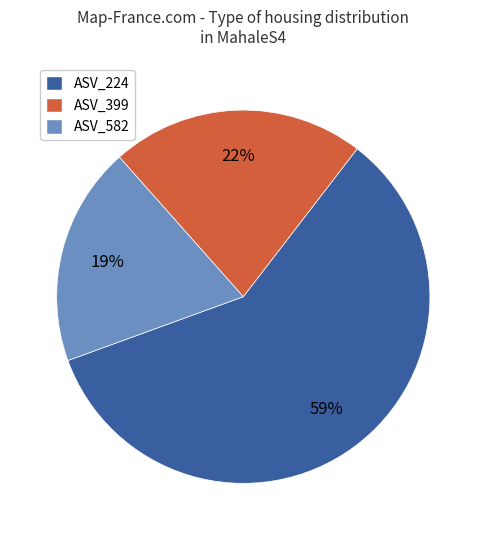

Count the number of slices in the pie.

3